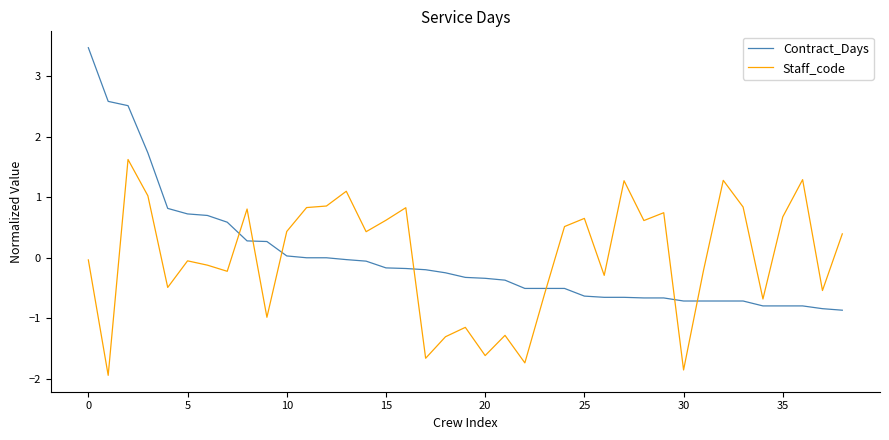

Which series has the widest spread of values?

Contract_Days